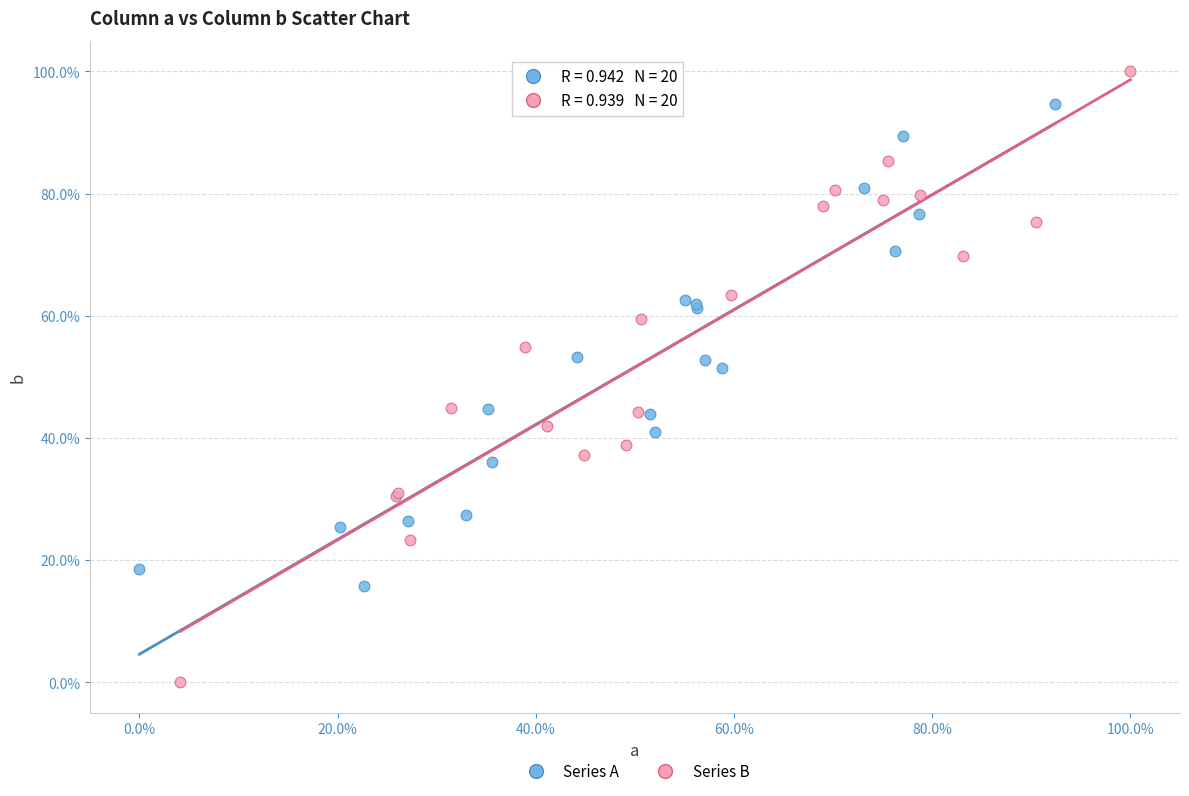

Which series contains the lowest Y value?

Series B